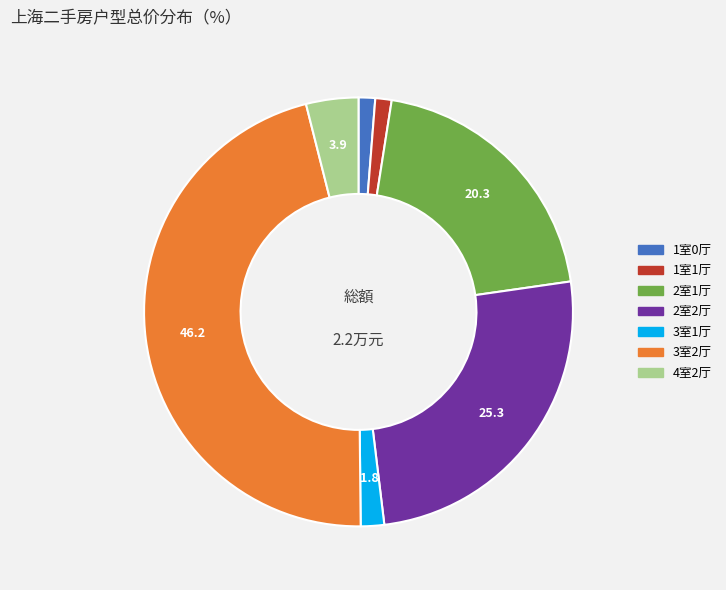

Which slice is the largest?

3室2厅